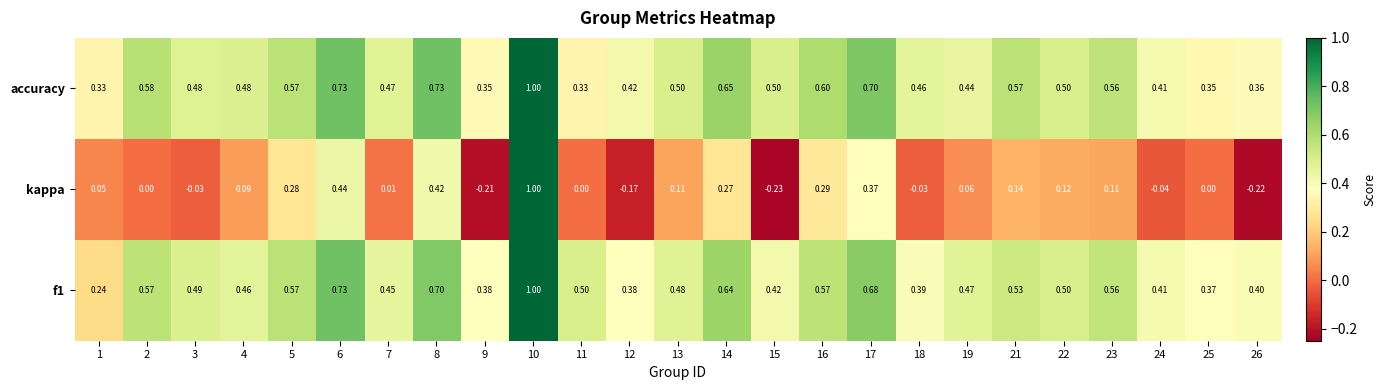

How many categories are shown in the chart?

25